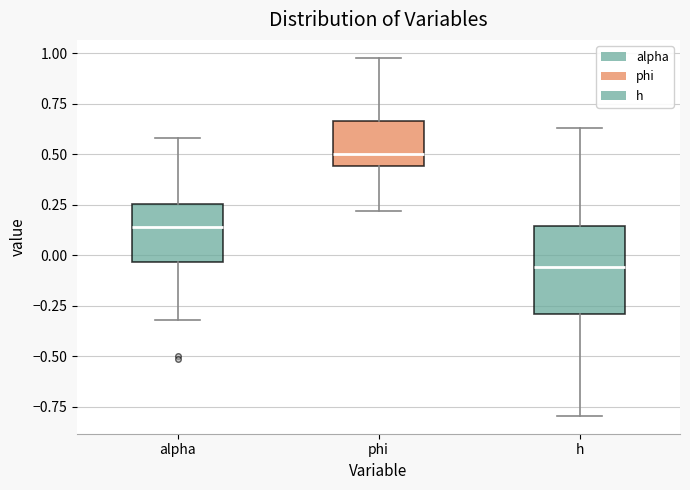

Reading left to right, transcribe this box plot: for each box, give where its median line is, the range the box spans, and where its two whiskers end, as read against the y-axis. The values are not printed on the chart, so give them approximately, as read against the axis.

alpha: median 0.15, box -0.05 to 0.25, whiskers -0.30 to 0.60
phi: median 0.50, box 0.45 to 0.65, whiskers 0.20 to 1.00
h: median -0.05, box -0.30 to 0.15, whiskers -0.80 to 0.65